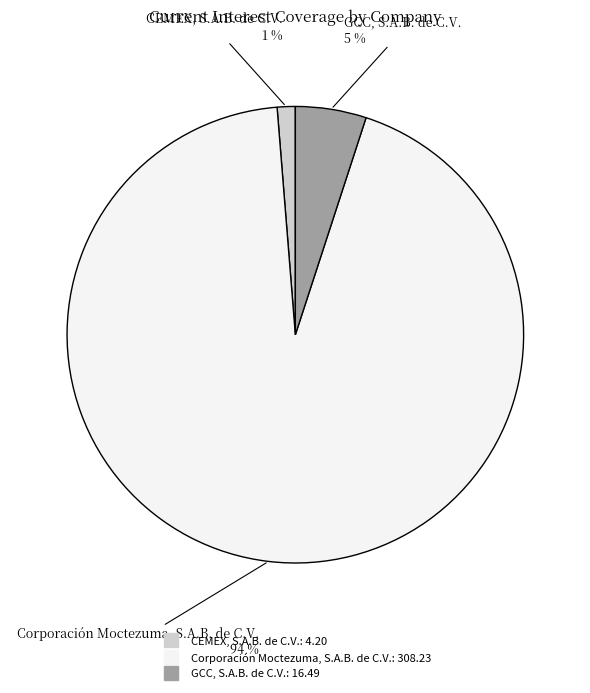

Is the sum of GCC, S.A.B. de C.V. and Corporación Moctezuma, S.A.B. de C.V. greater than half?

Yes